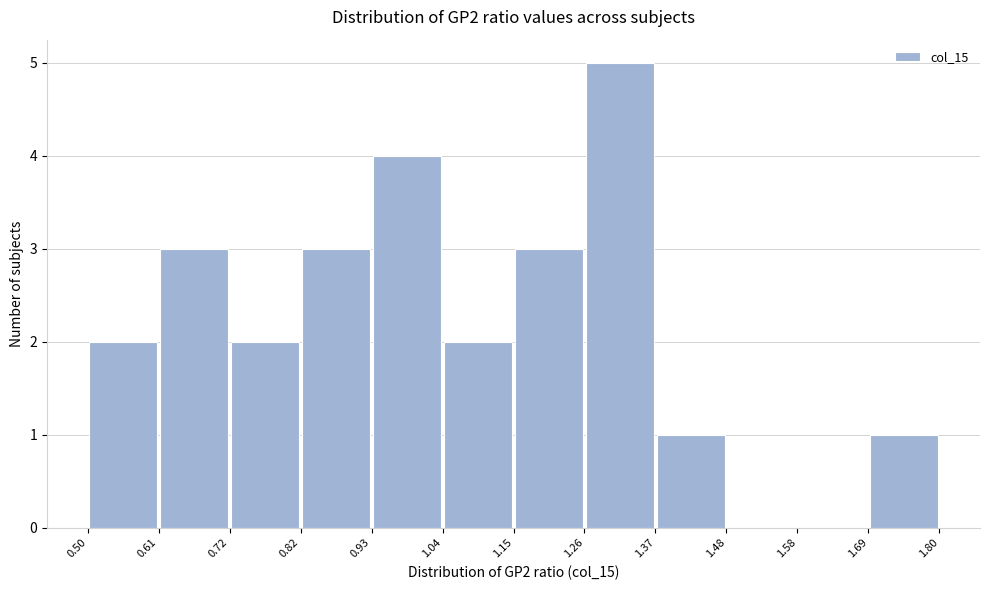

Reading left to right, list every bar in this chart as the range it spans on the x-axis followed by its height. The values are not printed on the chart, so give them approximately, as read against the axis.

0.50 to 0.61: 2
0.61 to 0.72: 3
0.72 to 0.82: 2
0.82 to 0.93: 3
0.93 to 1.04: 4
1.04 to 1.15: 2
1.15 to 1.26: 3
1.26 to 1.37: 5
1.37 to 1.48: 1
1.48 to 1.58: 0
1.58 to 1.69: 0
1.69 to 1.80: 1